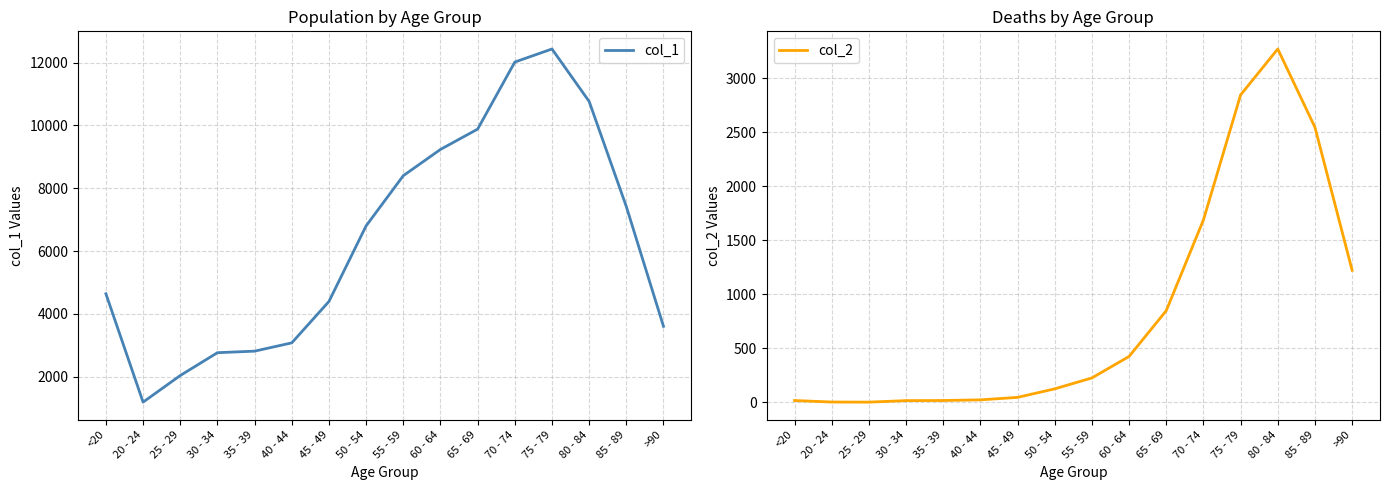

Is this an area chart (filled region under the line)?

No